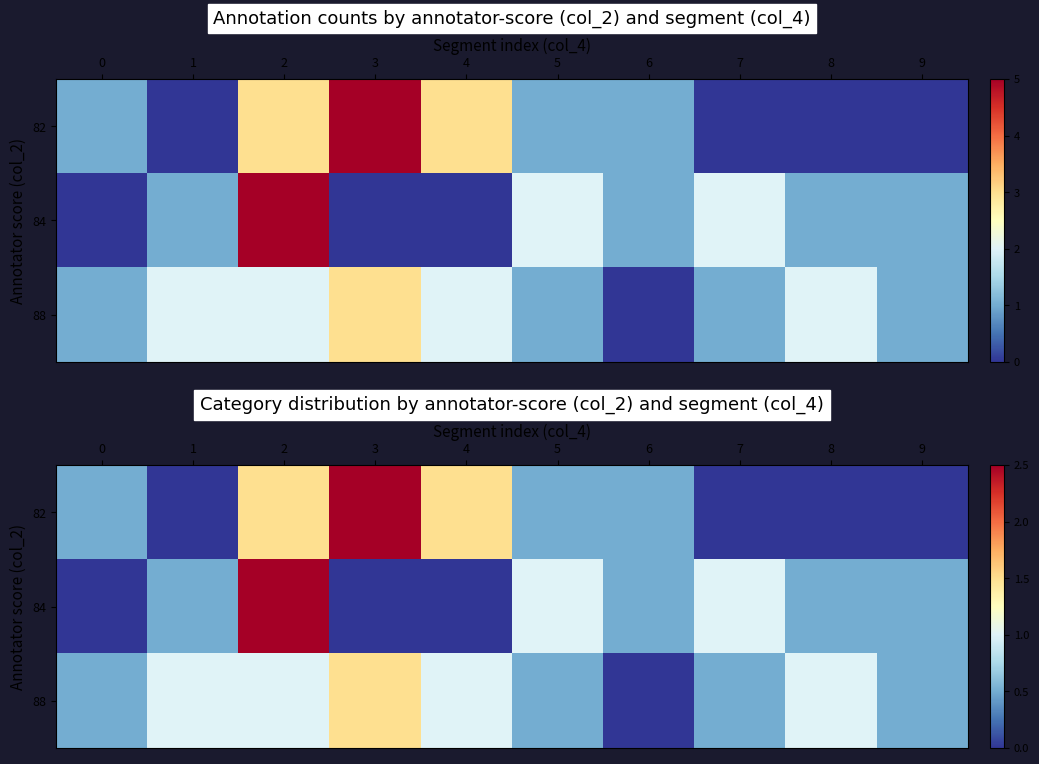

Between 1 and 4, which series saw the biggest shift?

82